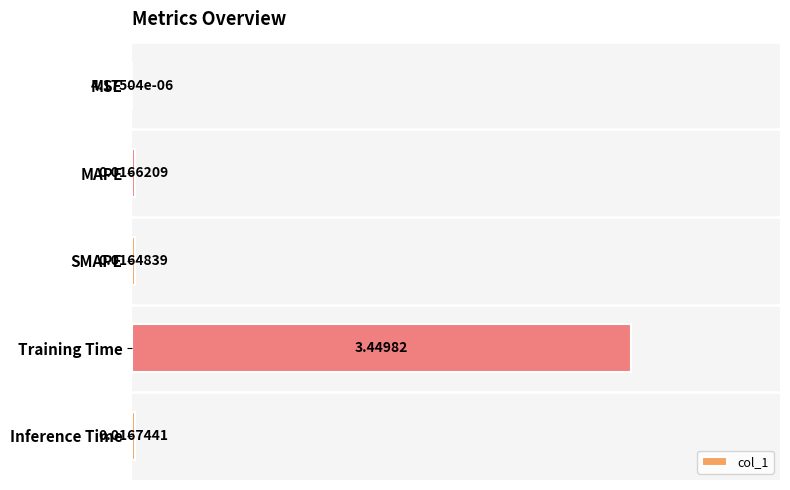

Which has a higher value, MAPE or Inference Time?

Inference Time